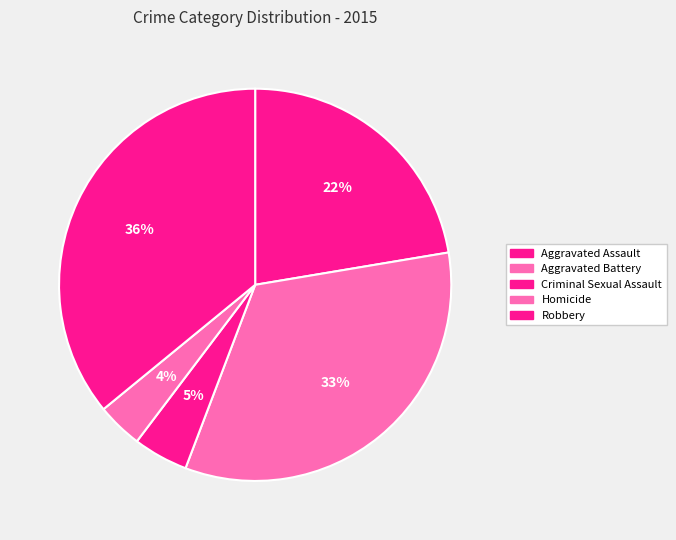

Do Homicide and Aggravated Battery together represent more than half of the pie?

No